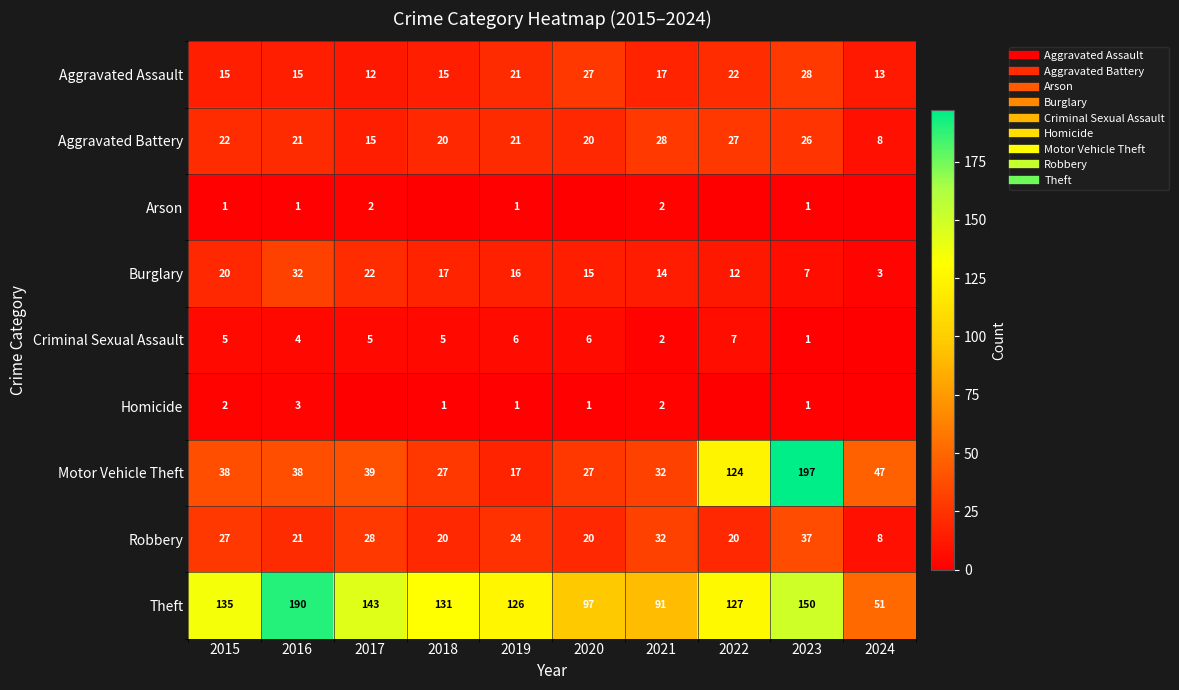

How many categories are shown in the chart?

10